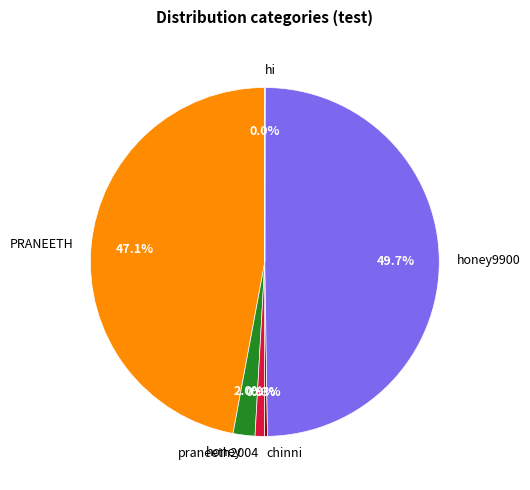

What is the largest slice in the pie chart?

honey9900